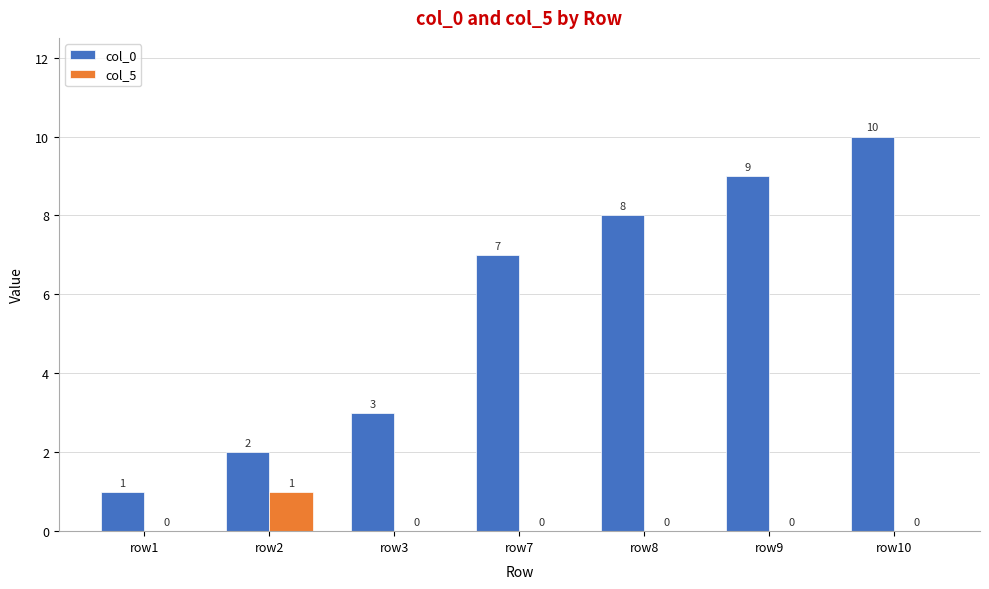

The col_0 series shows 7 at row7. True or false?

True